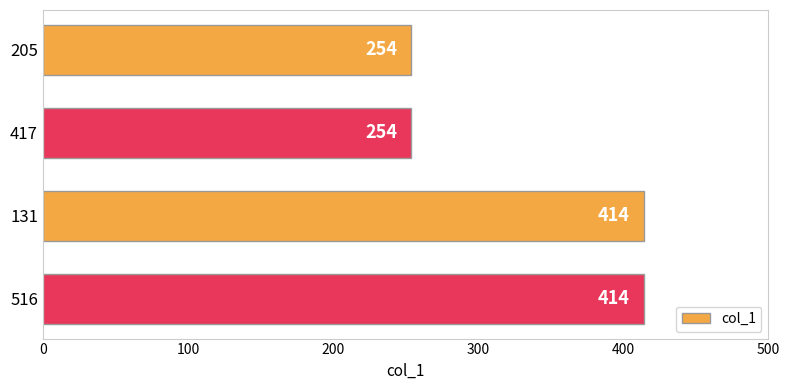

What is the maximum value shown in the chart?

414